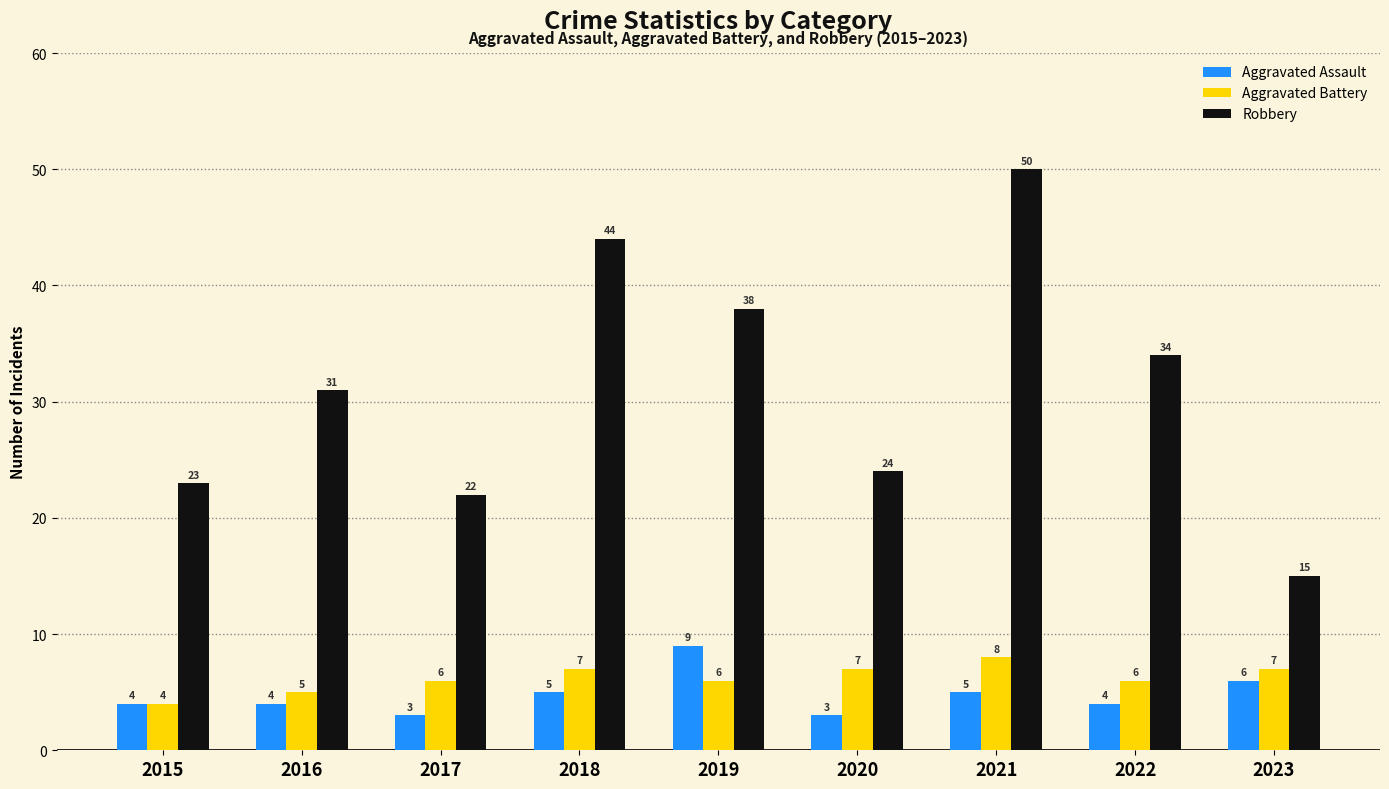

What is the sum of the Aggravated Assault values at 2020 and 2019?

12